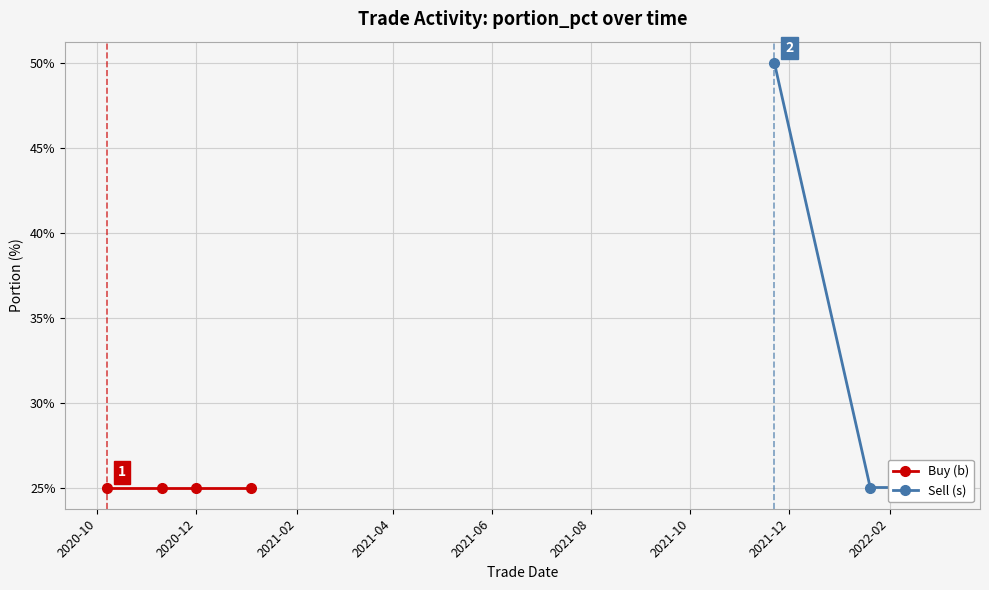

At which category does the chart reach its minimum across all series?

2020-10-07